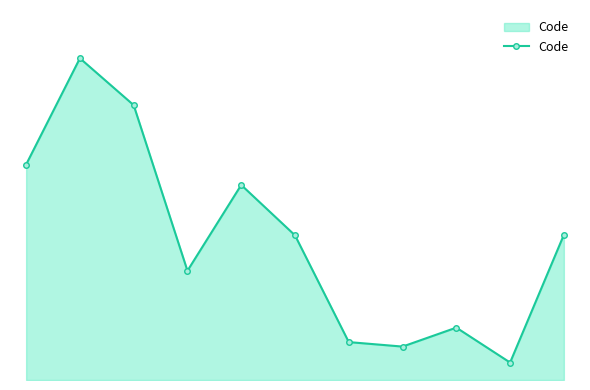

Reading left to right, transcribe all the data shown in this chart.

432	645	551	219	391	290	76	67	105	35	291